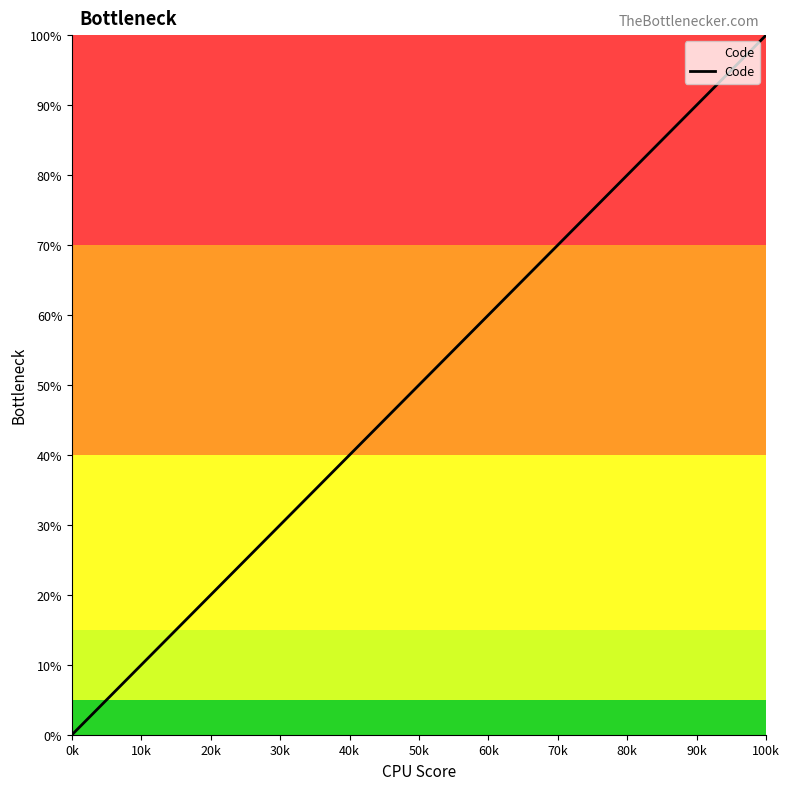

What is the difference between the maximum and minimum values?

100.0